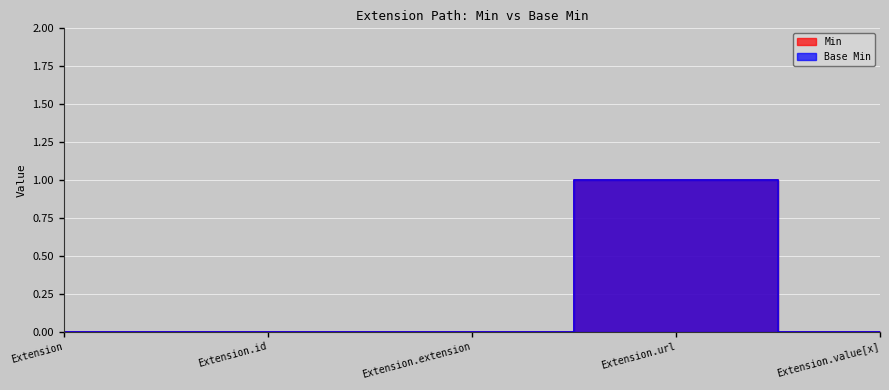

How many interior local peaks does the Min series have?

1